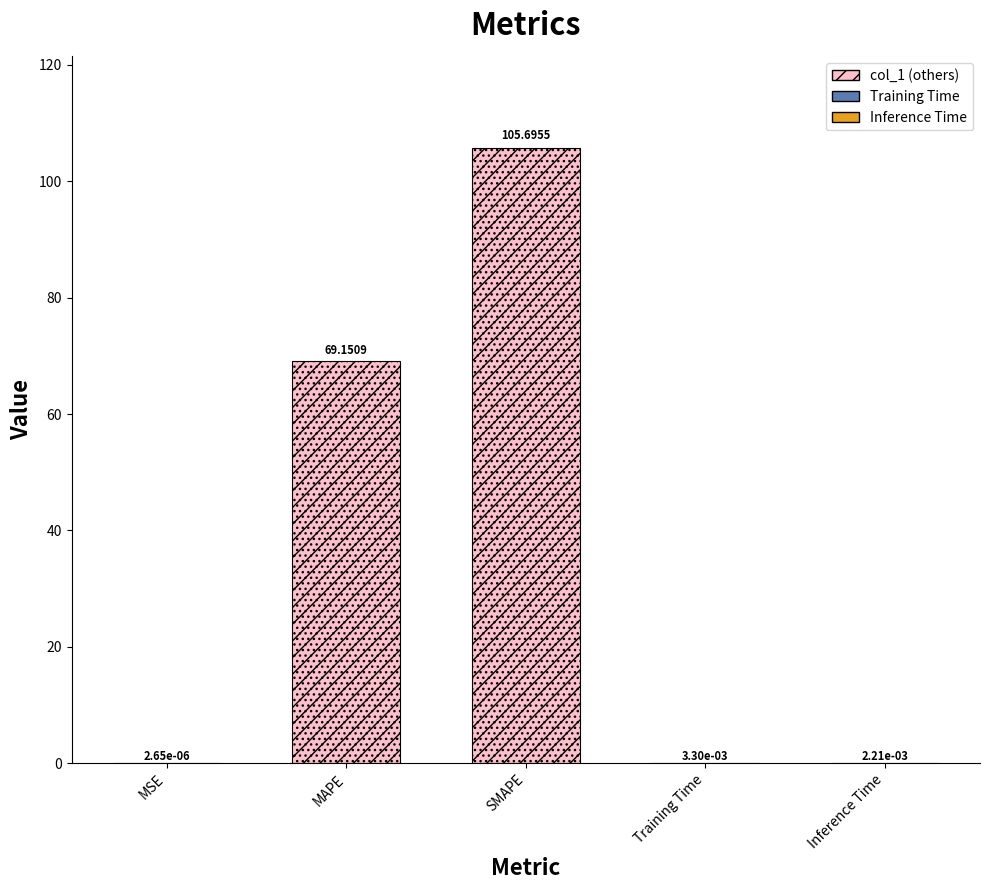

What is the difference between the maximum and second lowest values?

105.7